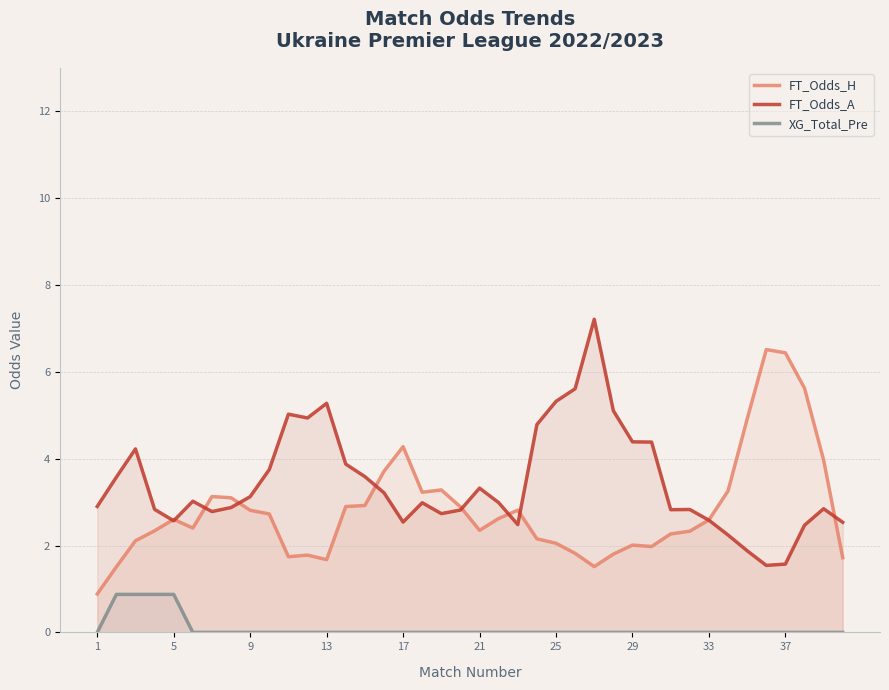

True or false: XG_Total_Pre and FT_Odds_H cross at least once.

False